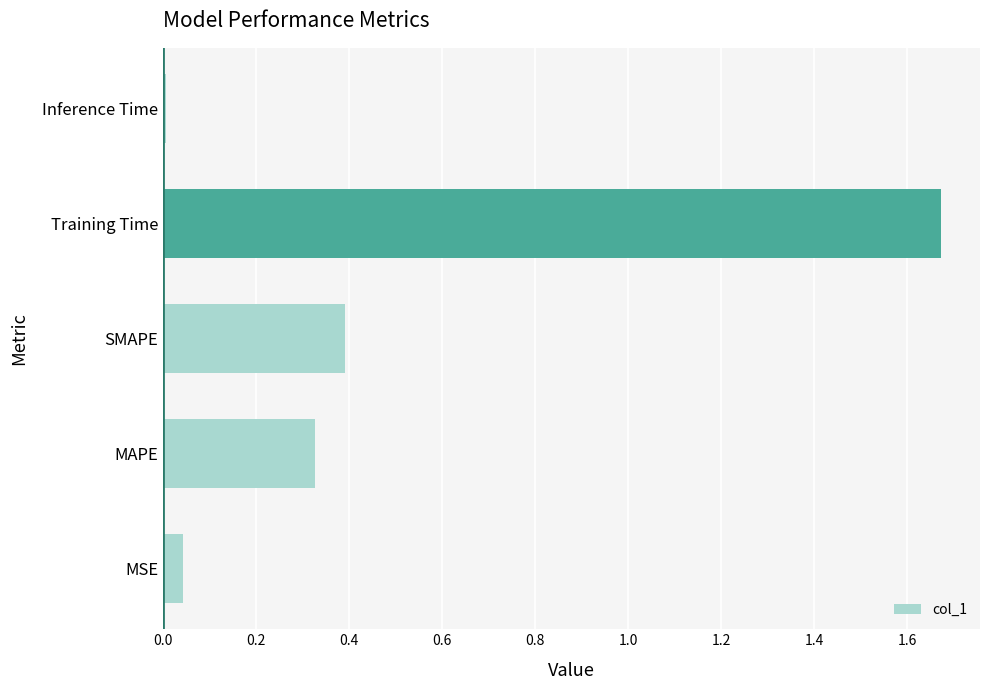

At which category does the chart reach its minimum across all series?

Inference Time